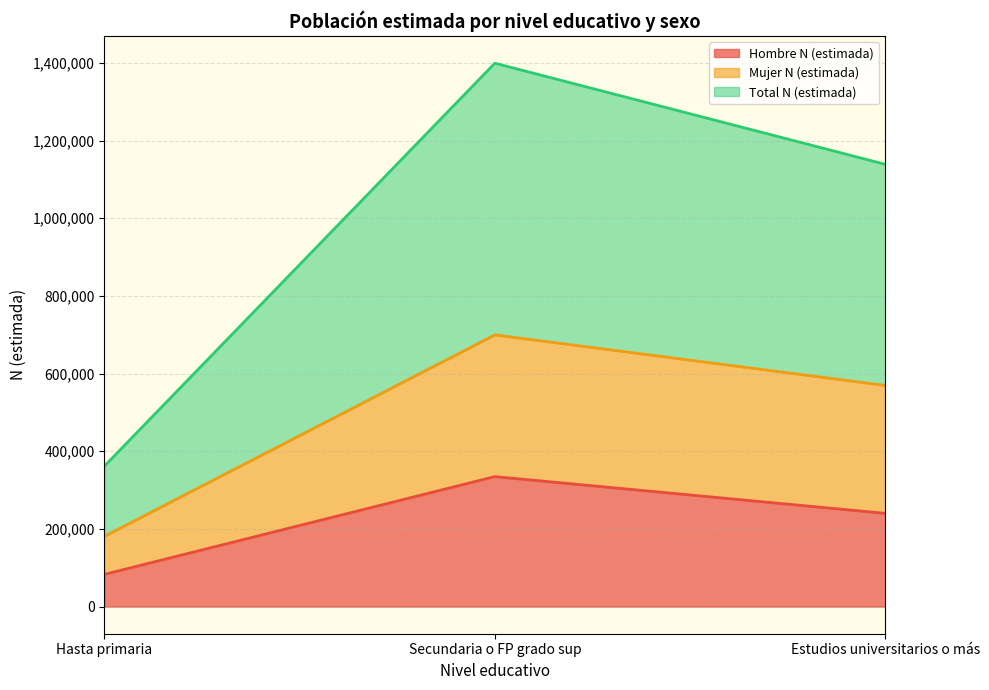

Is the value of Hombre N (estimada) at Hasta primaria greater than the value of Mujer N (estimada) at Estudios universitarios o más?

No